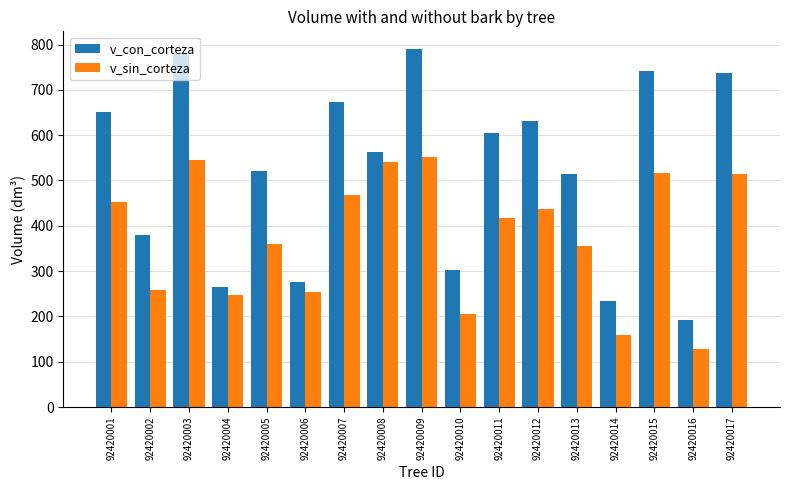

What is the difference between the maximum and minimum values in the v_con_corteza series?

598.5